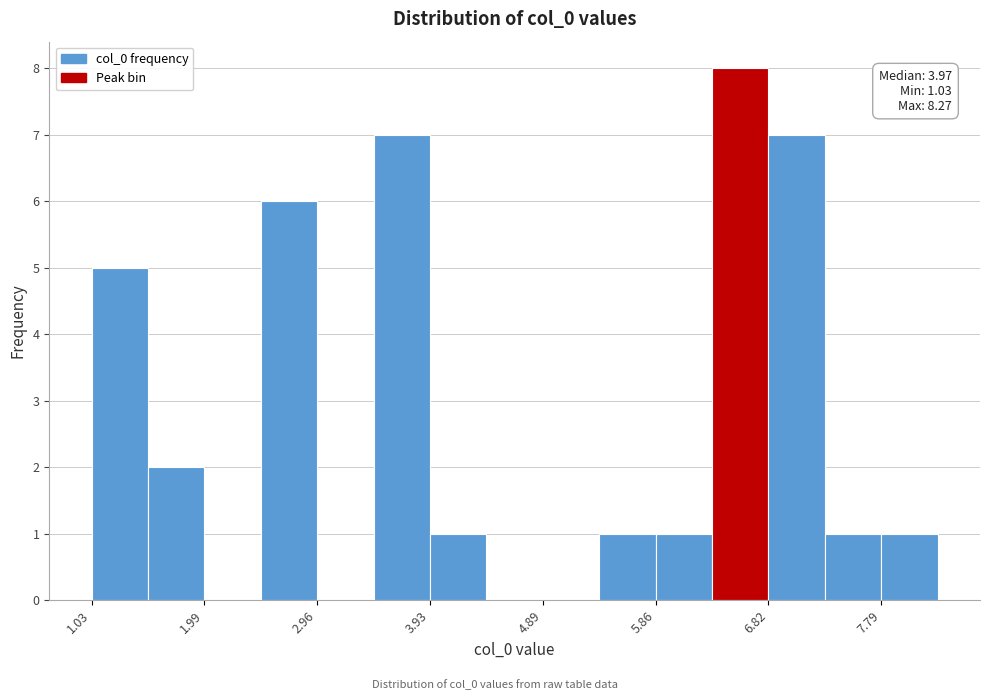

Over which range of the x-axis is the bar tallest?

6.3 to 6.8